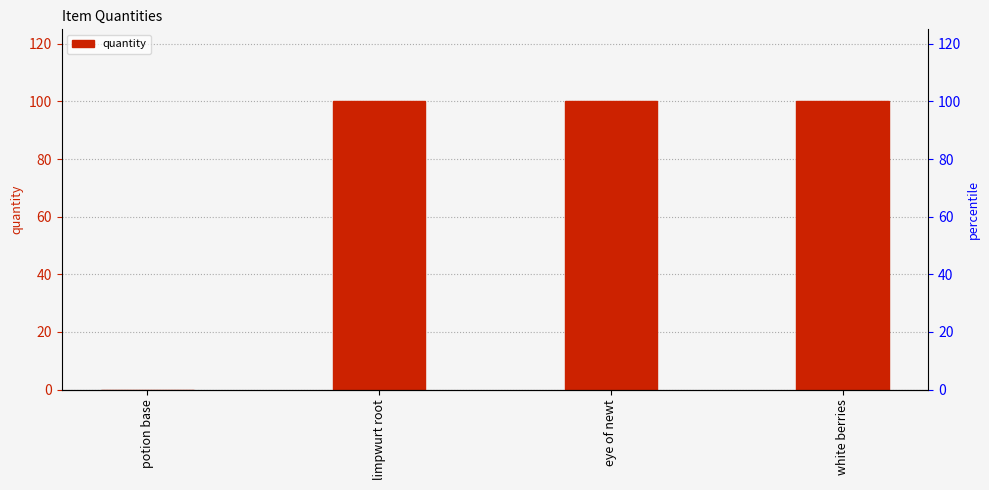

What is the sum of all values?

300